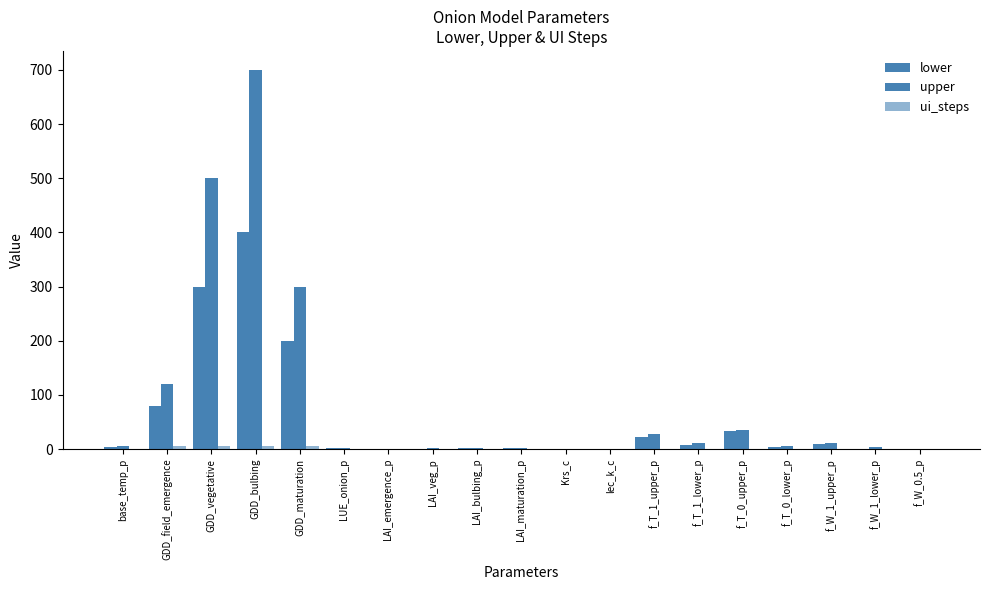

The ui_steps series shows 1.0 at f_T_1_upper_p. True or false?

True